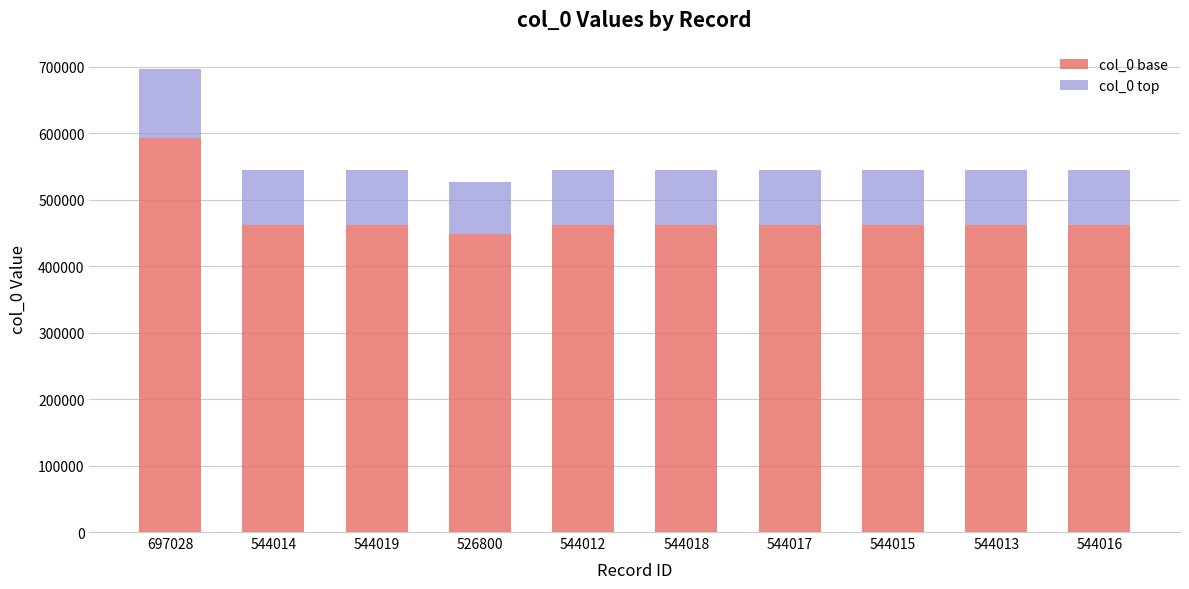

What is the total value across all series at 544015?

544015.0